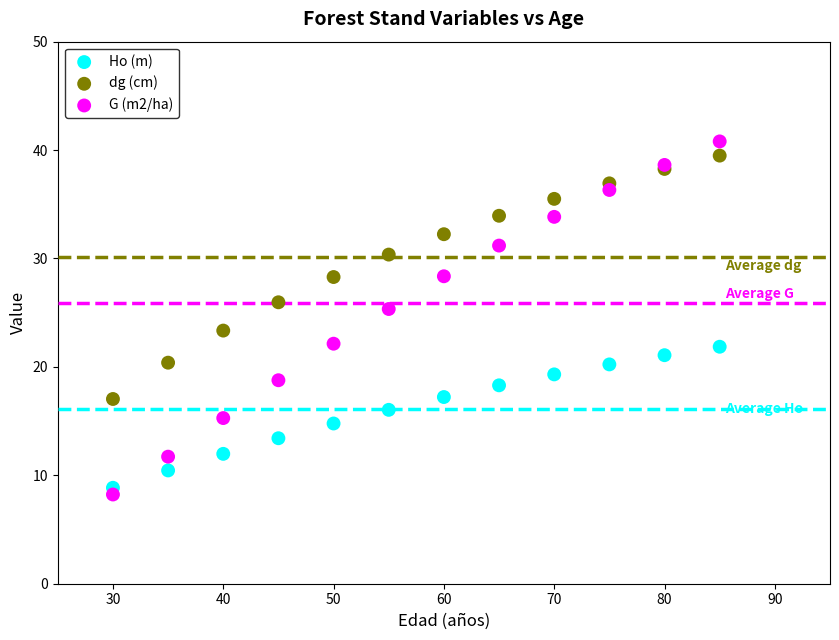

What are all the series names shown in the legend?

Ho (m), dg (cm), G (m2/ha)